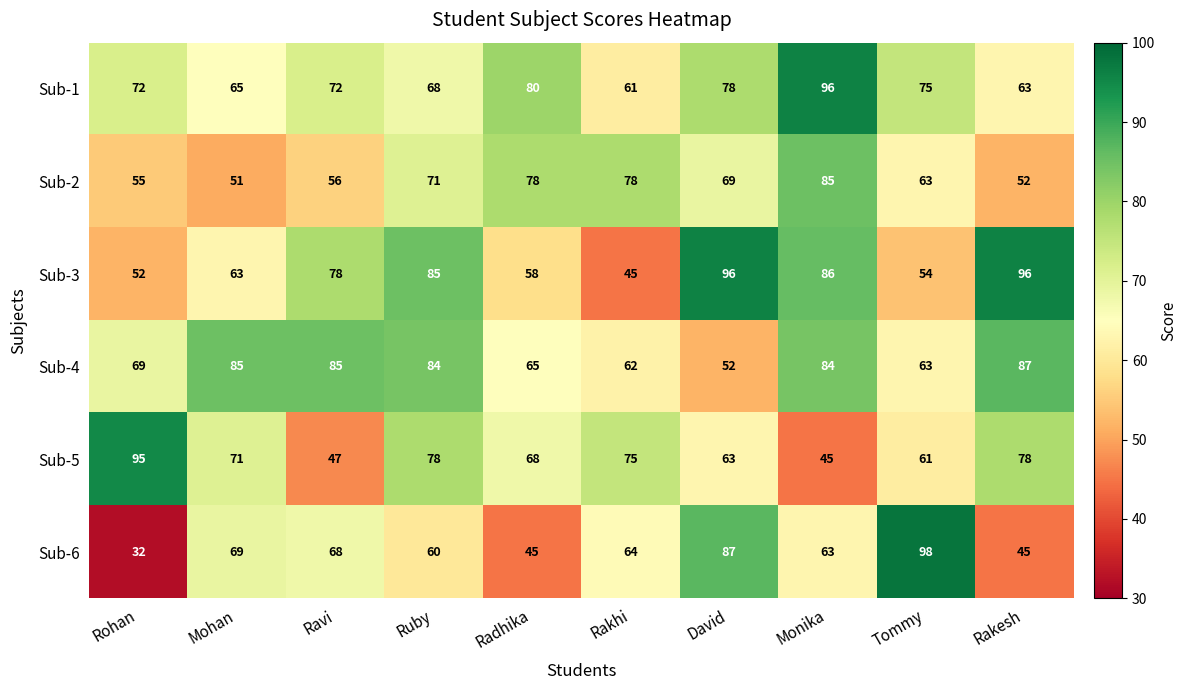

Which series has the largest total across all categories?

Sub-4